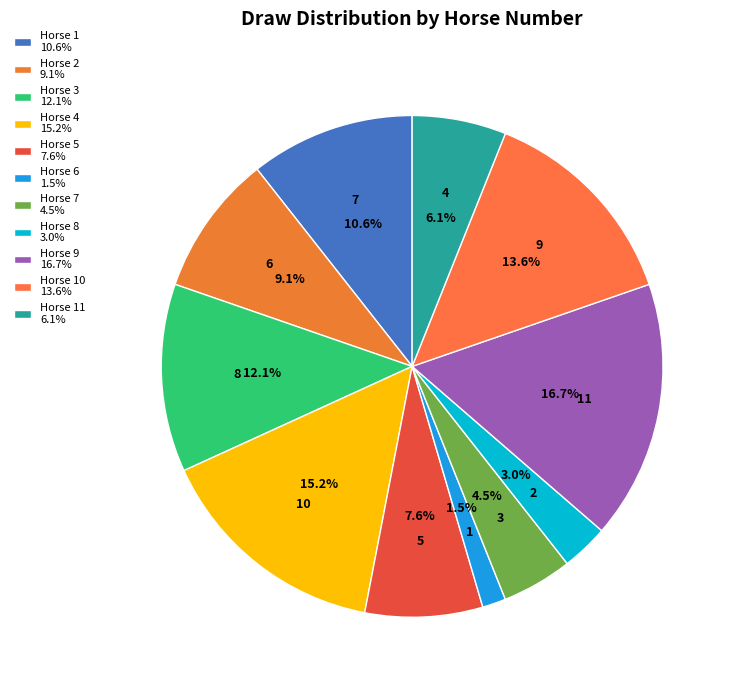

Does any single category account for the majority?

No